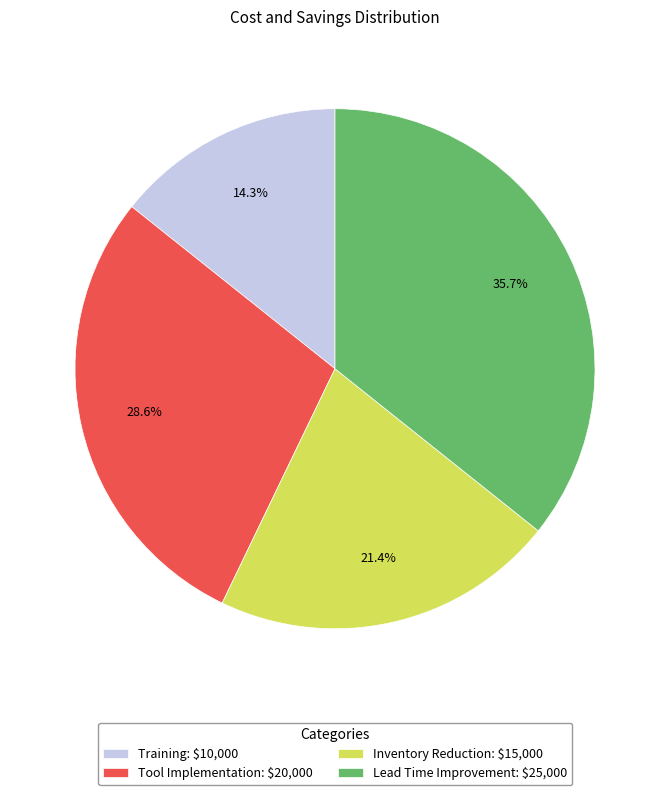

To the nearest percent, what is the average slice percentage?

25%